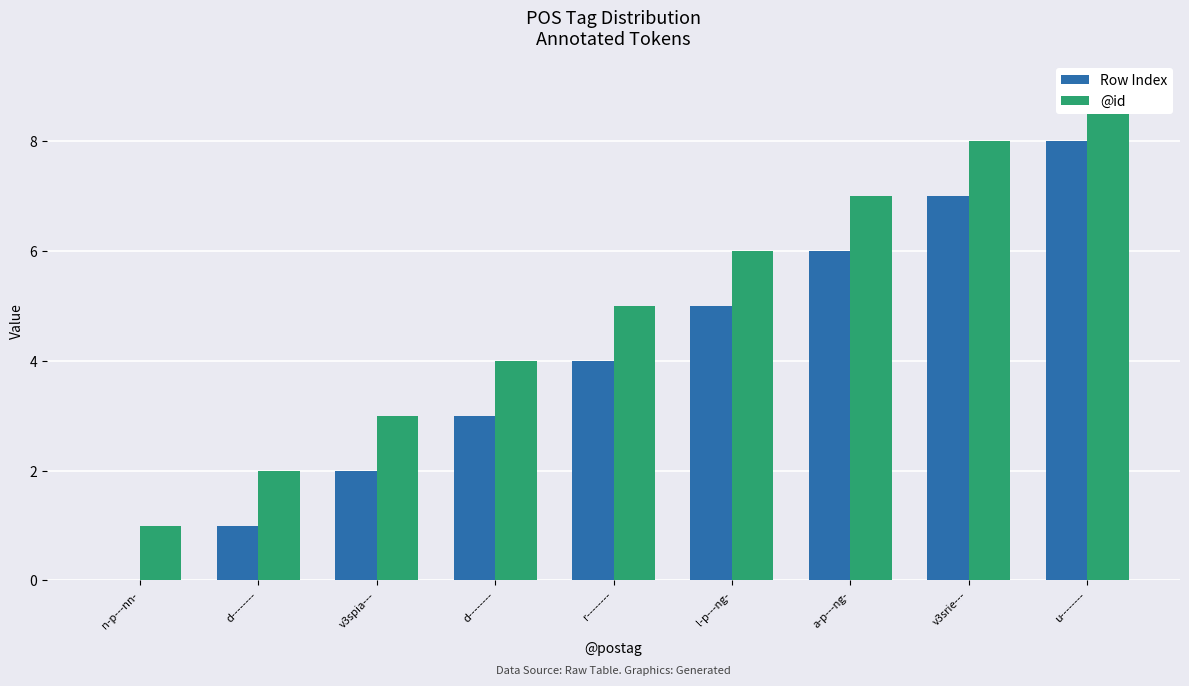

Reading left to right, transcribe all the data shown in this chart.

Row Index: n-p---nn-=0	d--------=1	v3spia---=2	d--------=3	r--------=4	l-p---ng-=5	a-p---ng-=6	v3srie---=7	u--------=8
@id: n-p---nn-=1	d--------=2	v3spia---=3	d--------=4	r--------=5	l-p---ng-=6	a-p---ng-=7	v3srie---=8	u--------=9